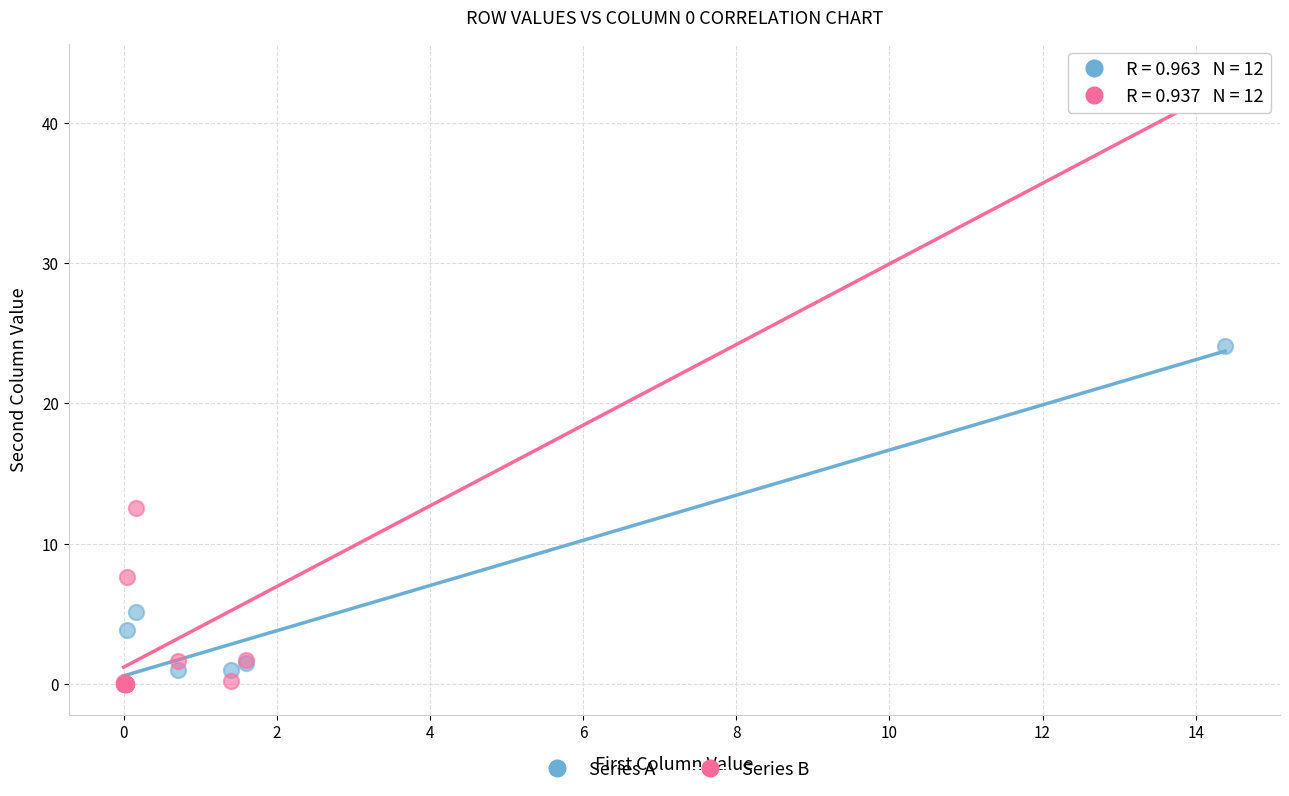

Across all series, what Y value is closest to 21?

24.1